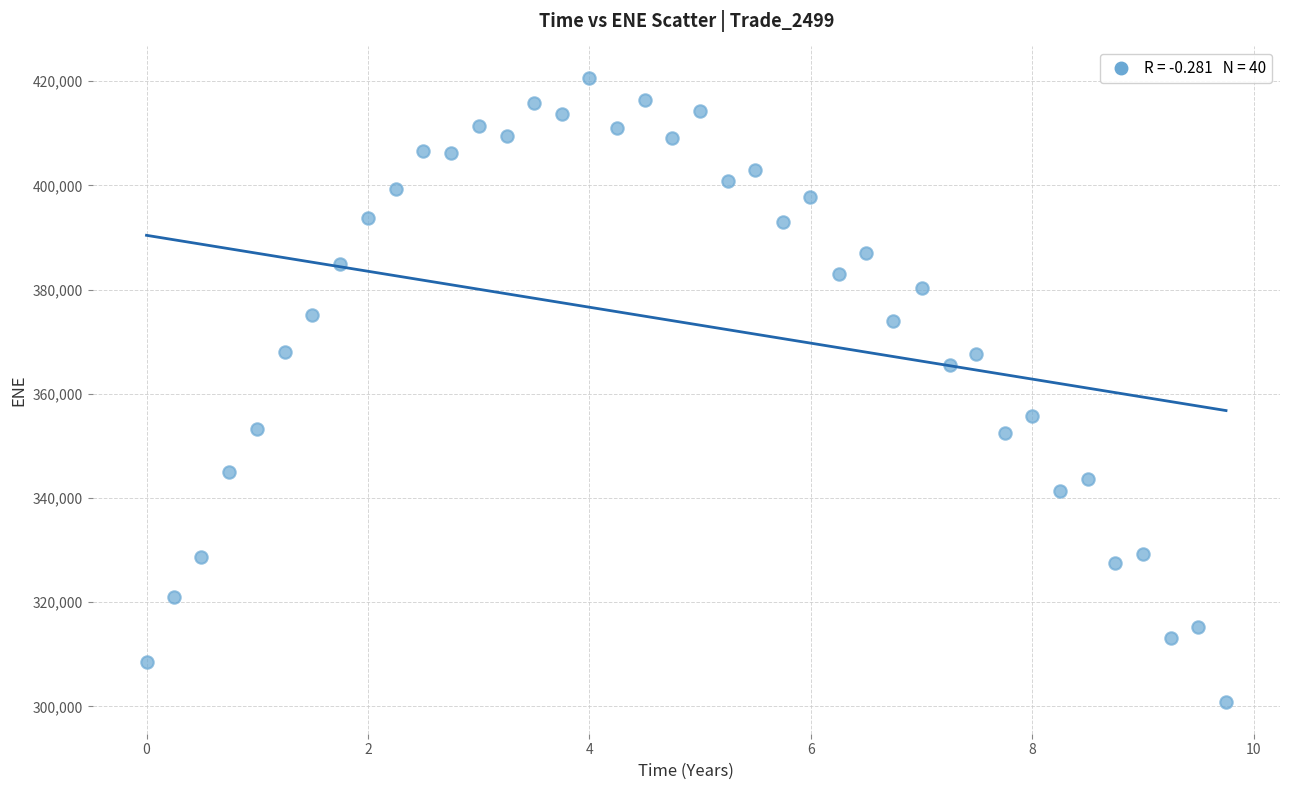

How many data points are displayed?

40